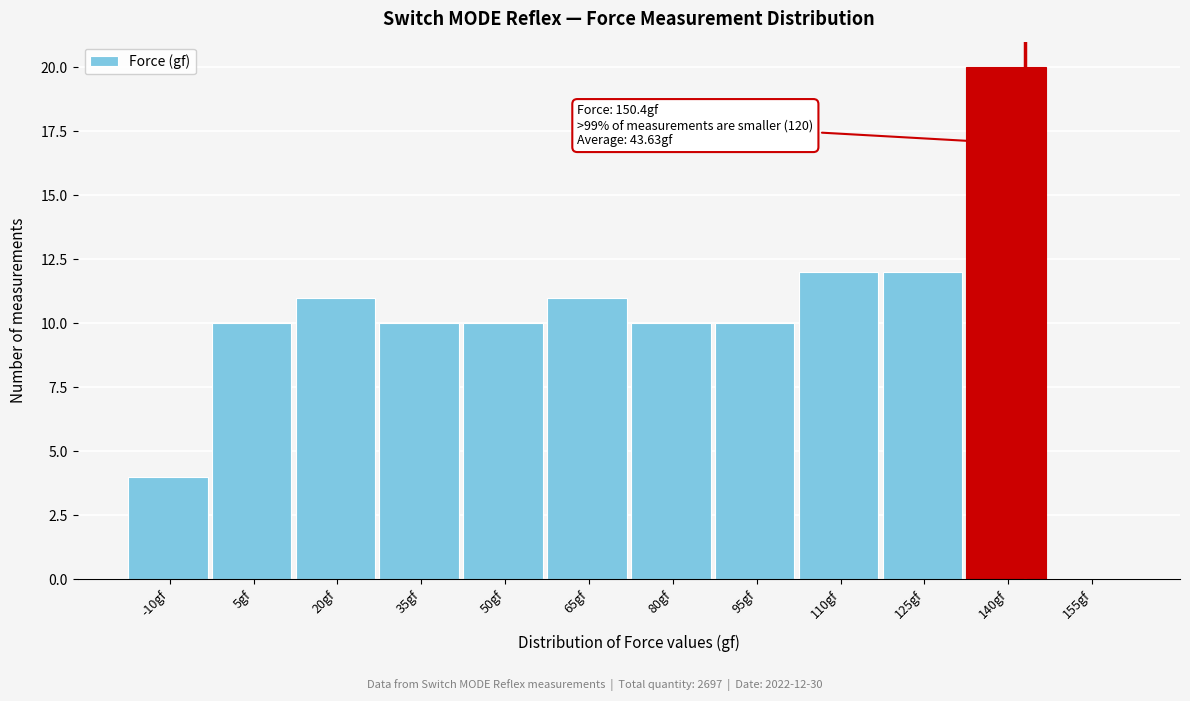

Reading left to right, list all the values displayed in this chart.

-10gf=4	5gf=10	20gf=11	35gf=10	50gf=10	65gf=11	80gf=10	95gf=10	110gf=12	125gf=12	140gf=20	155gf=0